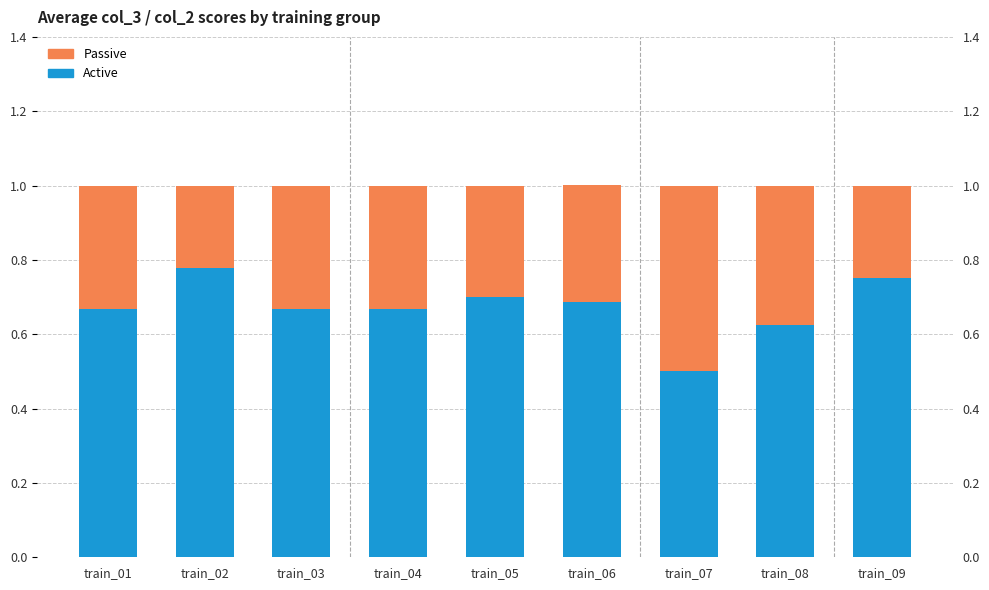

Is it true that Active equals 0.2 at train_02?

False